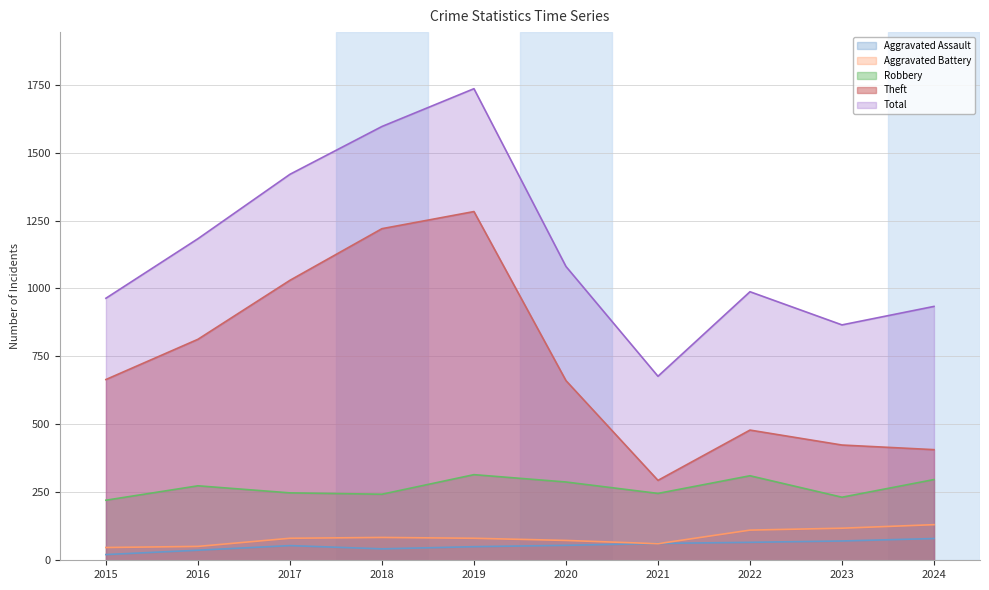

At 2020, list the series in order from smallest to largest.

Aggravated Assault, Aggravated Battery, Robbery, Theft, Total